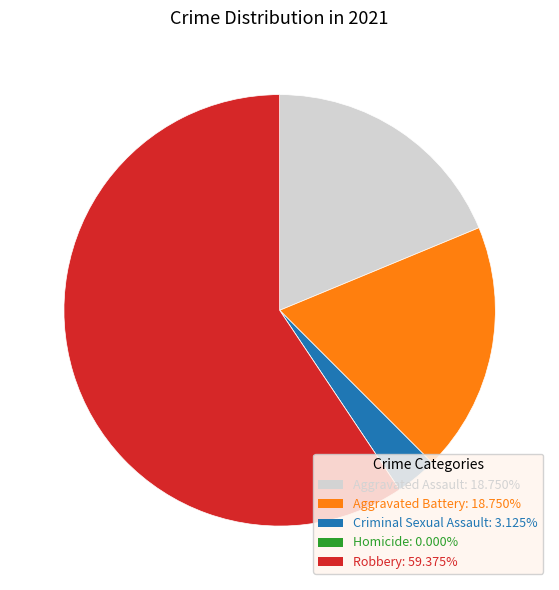

Between Aggravated Assault and Criminal Sexual Assault, which is larger?

Aggravated Assault